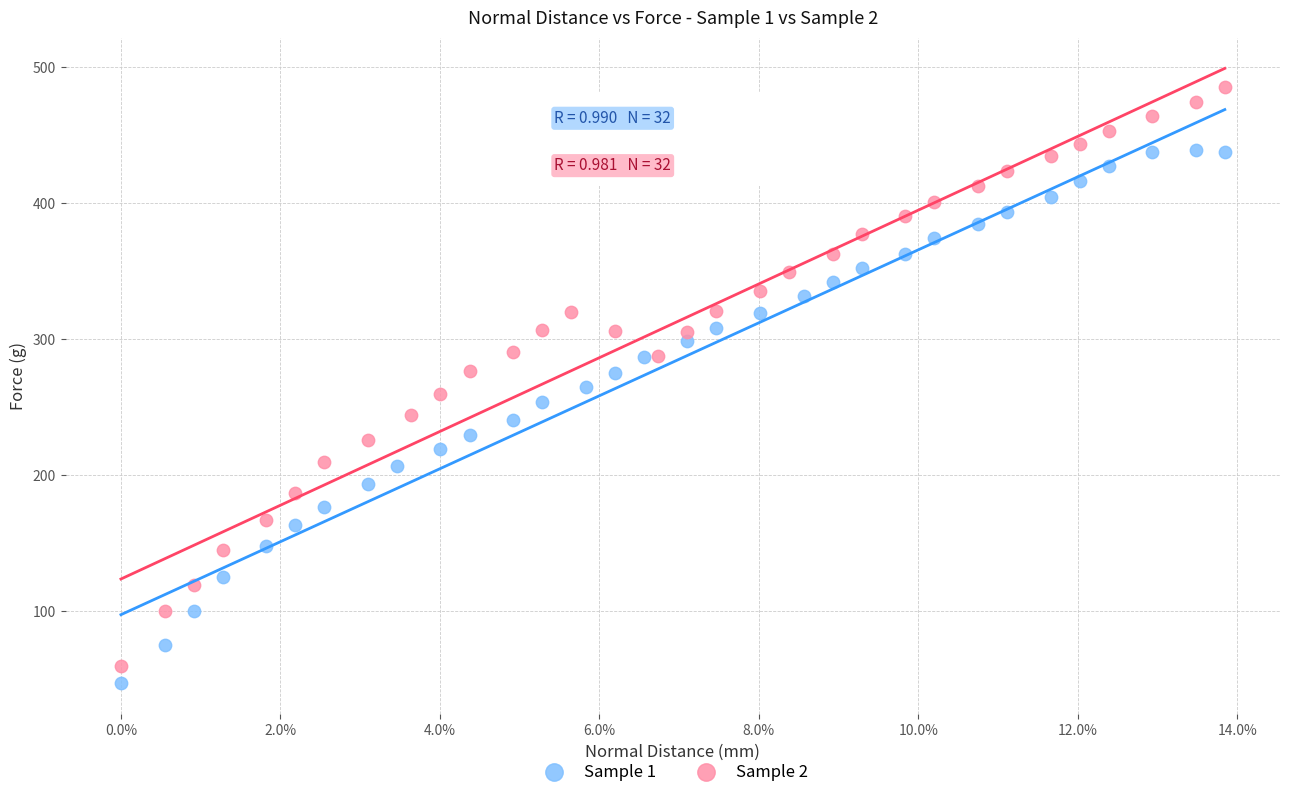

Which series contains the highest Y value?

Sample 2